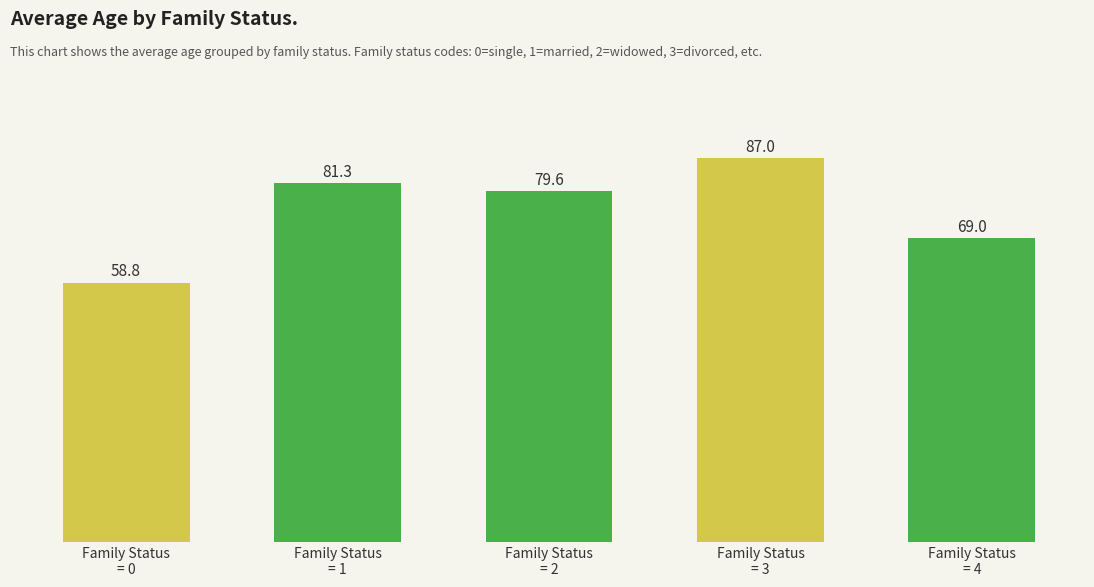

True or false: the data shows 79.6 at Family Status
= 2.

True